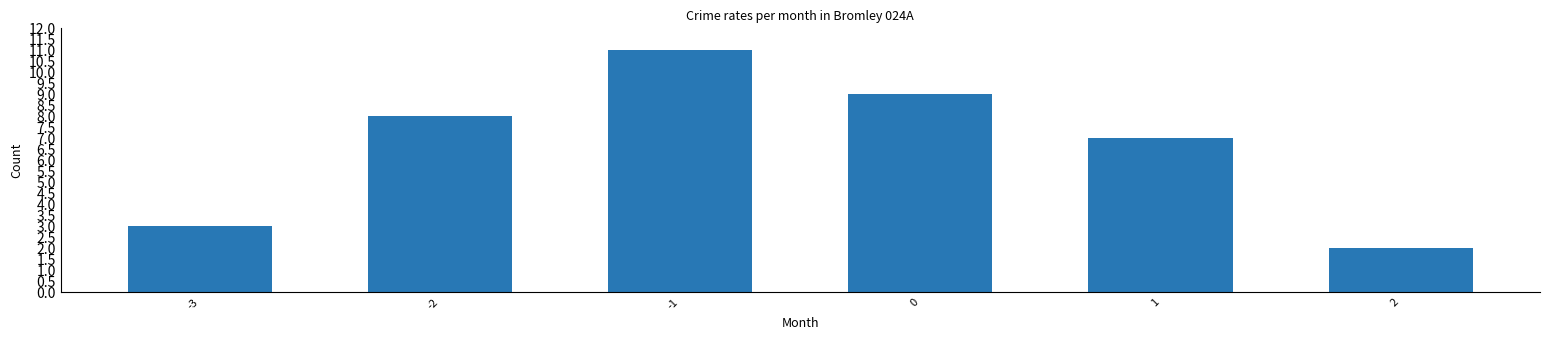

What is the ratio of the value at -3 to the value at 2?

1.5